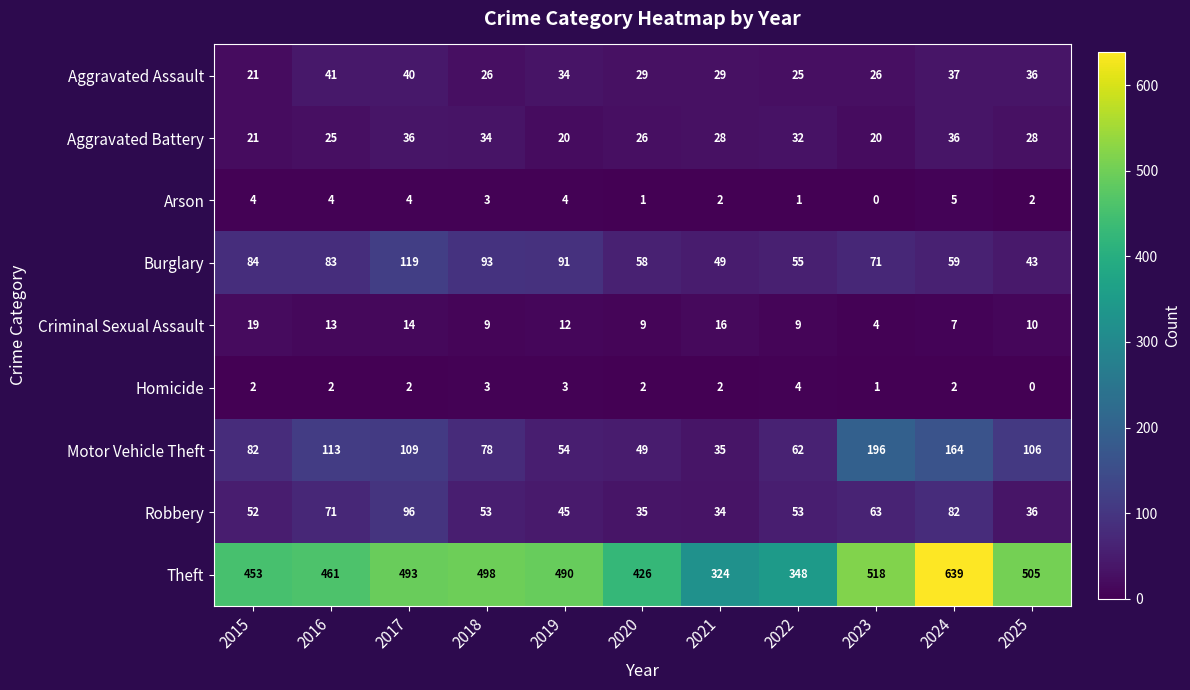

How many Homicide values are between 2 and 3?

8